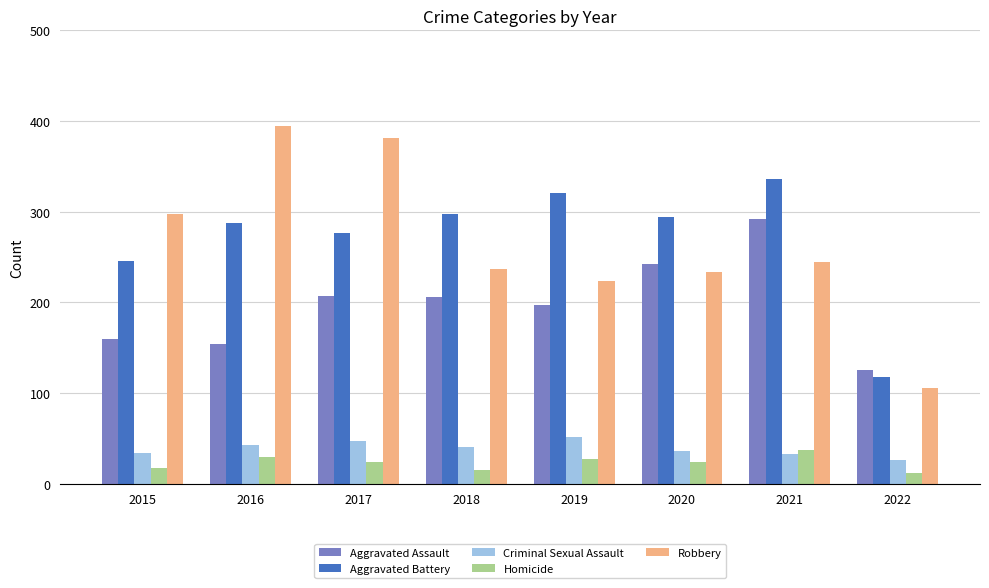

List the series in order of their peak value, lowest first.

Homicide, Criminal Sexual Assault, Aggravated Assault, Aggravated Battery, Robbery